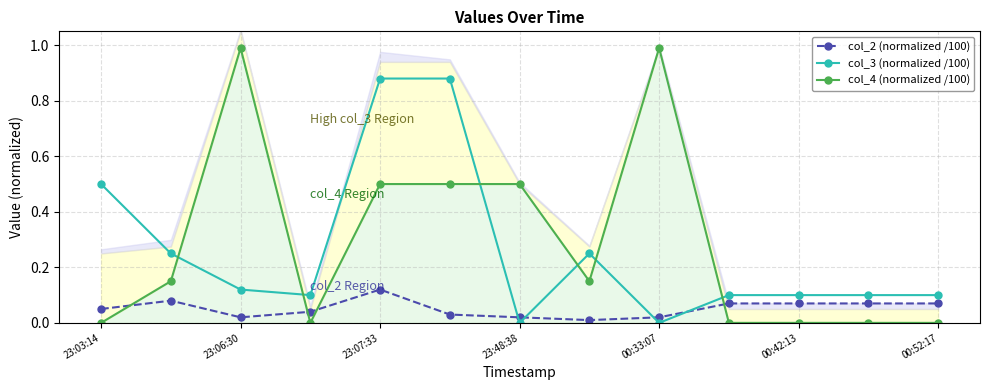

What is the difference between the second highest and second lowest values in the col_4 (normalized /100) series?

1.0